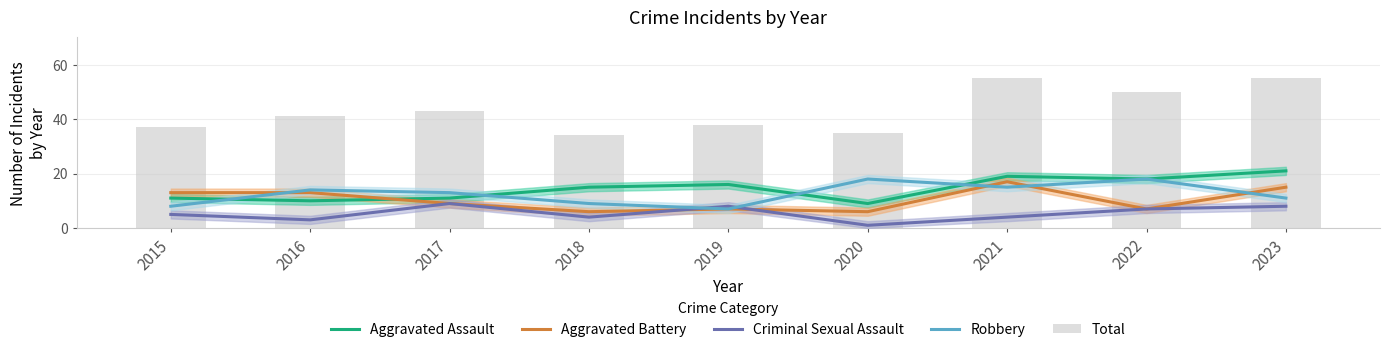

Between 2016 and 2022, which series saw the biggest shift?

Total